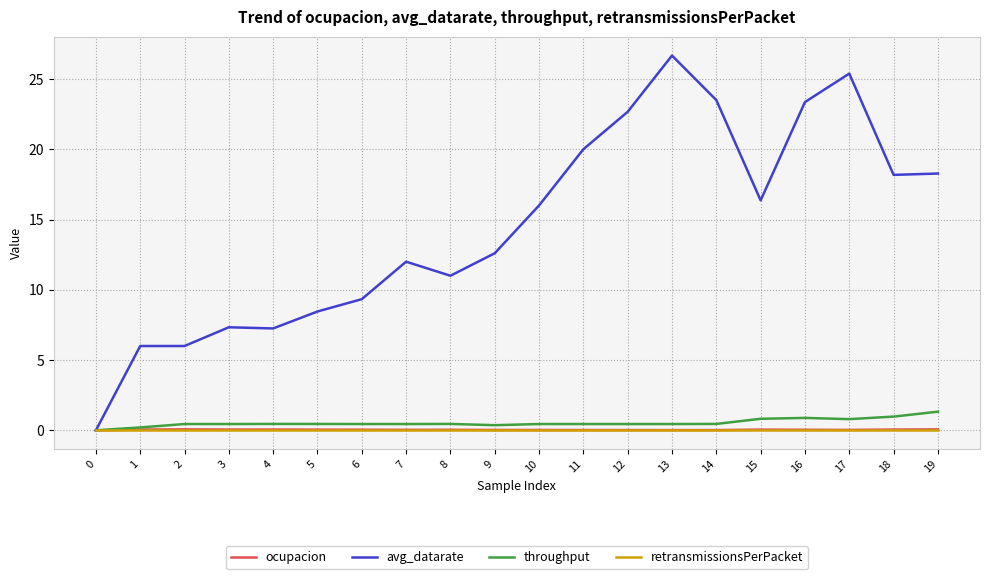

Is the value of ocupacion at 17 greater than the value of avg_datarate at 18?

No